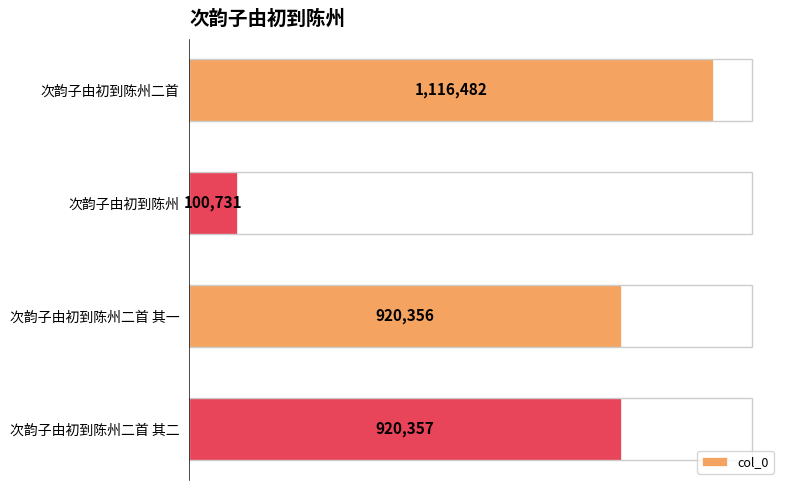

The value at 次韵子由初到陈州二首 is 1882384. True or false?

False